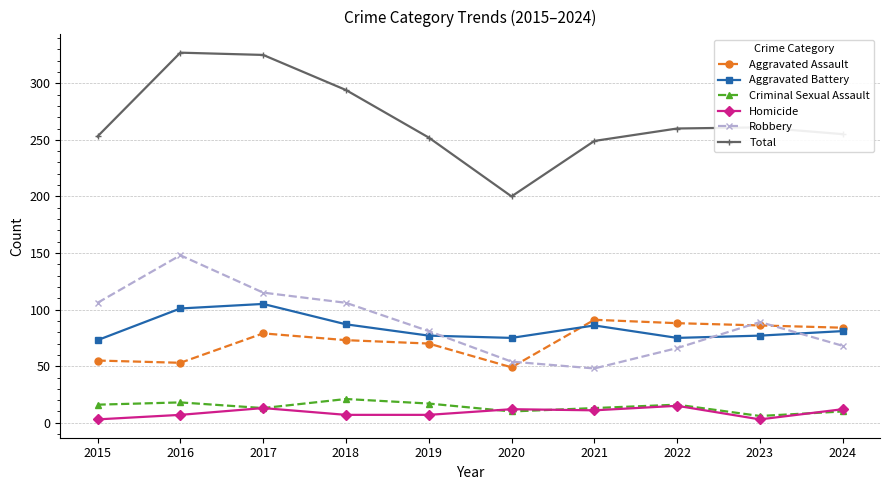

True or false: Criminal Sexual Assault and Aggravated Assault cross at least once.

False